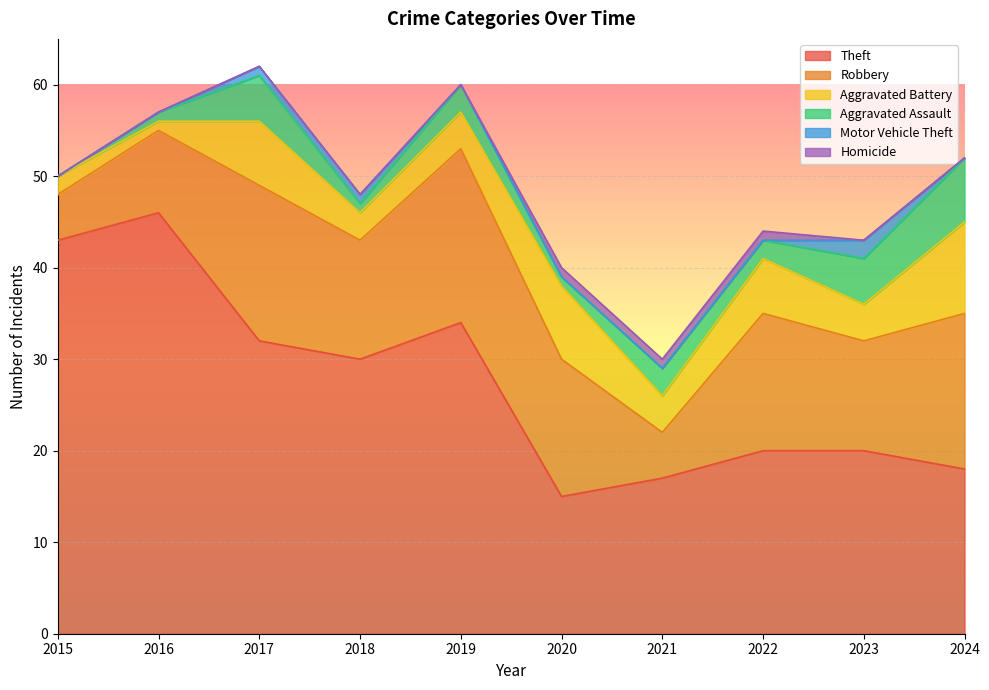

Where does the Aggravated Assault series first go above 3?

2017